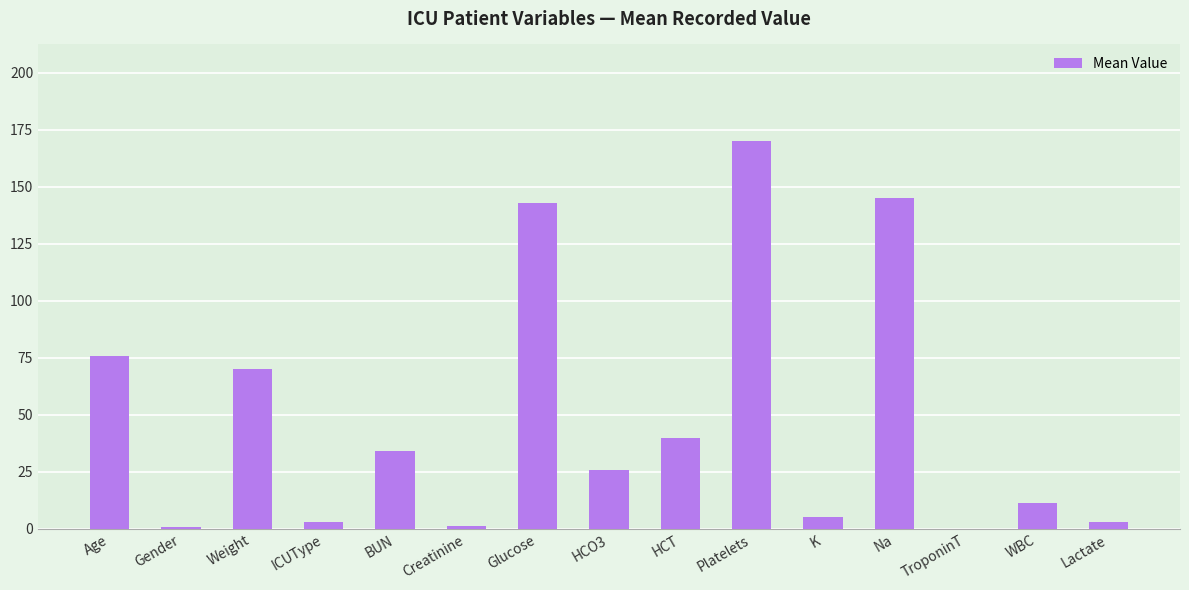

Which label corresponds to the largest value in the chart?

Platelets